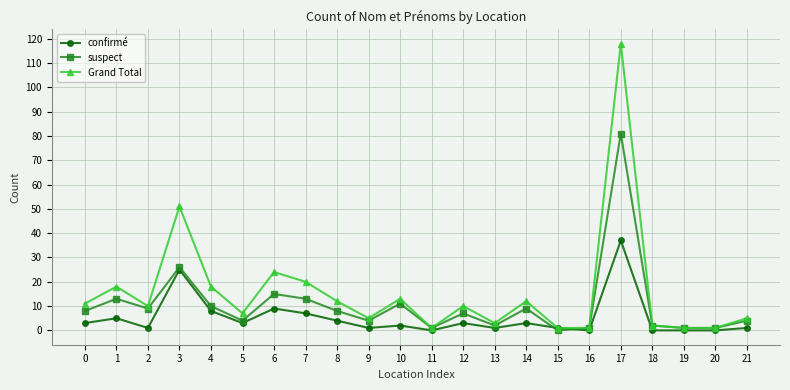

True or false: Grand Total has more than 0 interior local peaks.

True